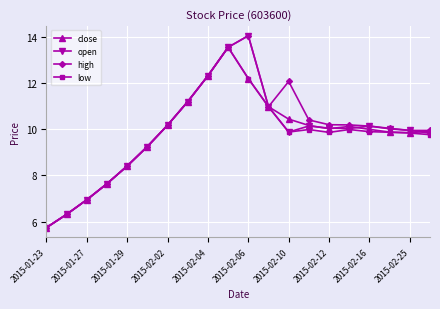

True or false: low has more than 1 interior local peaks.

True